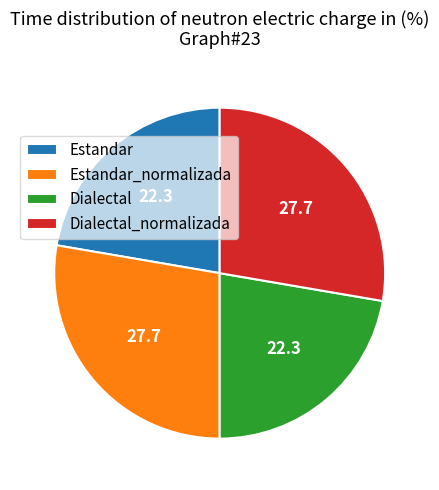

Is the sum of Dialectal_normalizada and Estandar_normalizada greater than half?

Yes